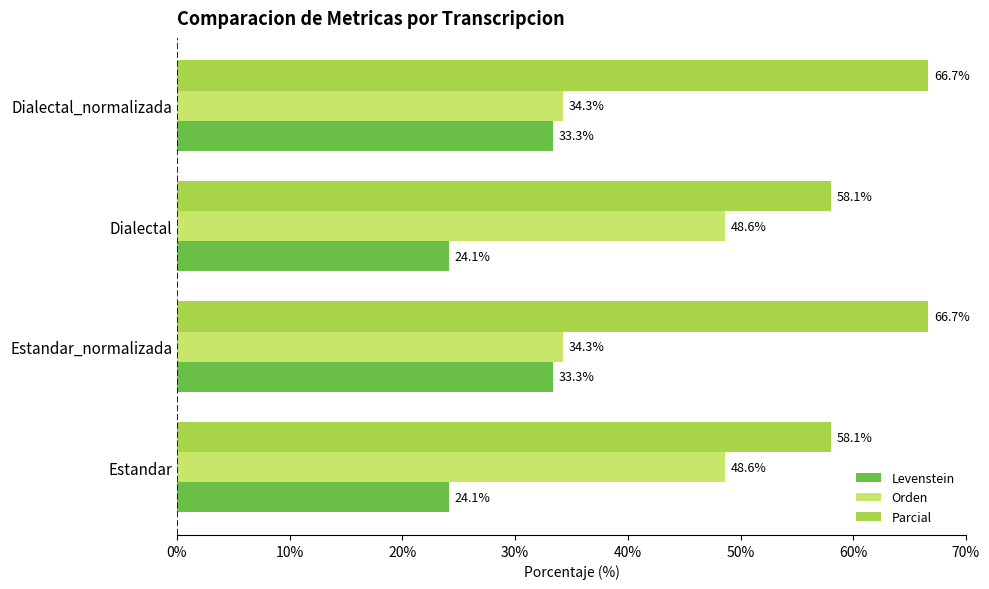

What is the sum of the Orden values at Estandar_normalizada and Dialectal_normalizada?

68.6